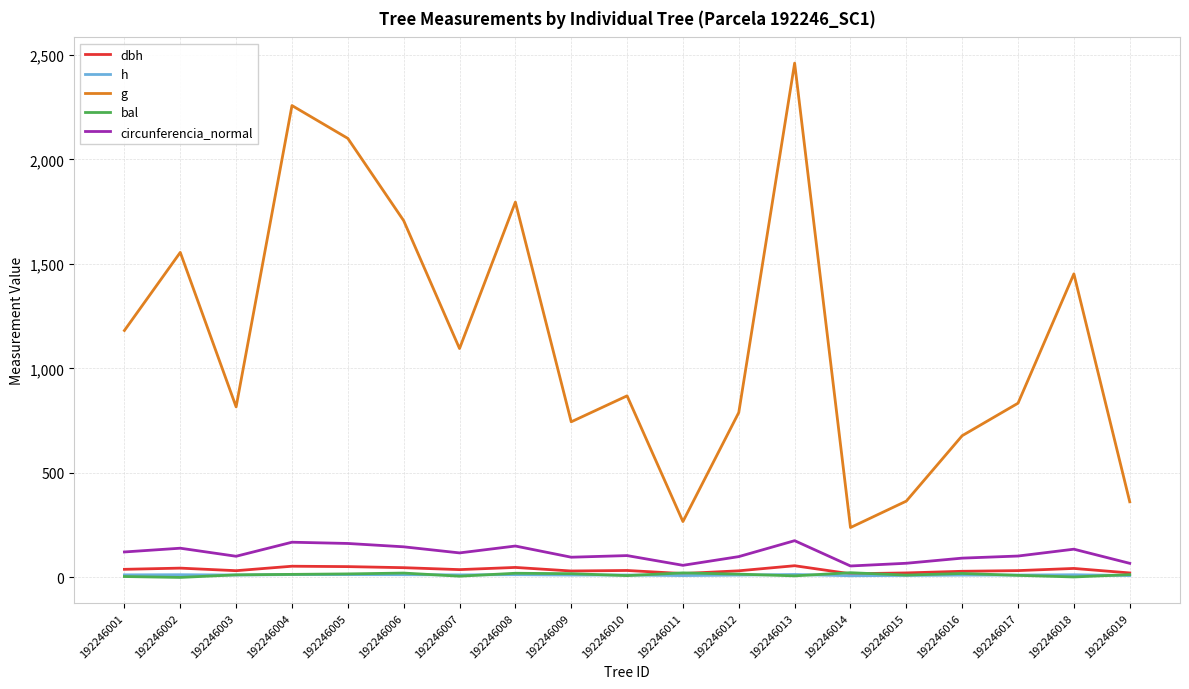

What is the highest value of the dbh series?

56.0